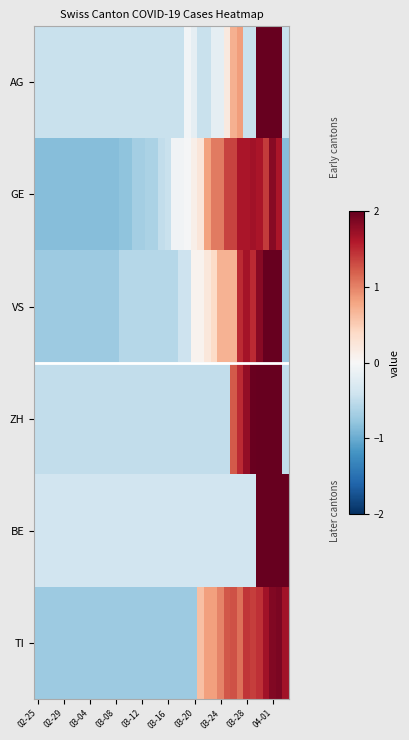

Reading right to left, extract all data points from this chart.

AG: -0.4	3.0	3.0	2.8	2.5	-0.4	-0.4	0.8	0.7	0.2	-0.2	-0.2	-0.4	-0.4	-0.2	-0.1	-0.4	-0.4	-0.4	-0.4	-0.4	-0.4	-0.4	-0.4	-0.4	-0.4	-0.4	-0.4	-0.4	-0.4	-0.4	-0.4	-0.4	-0.4	-0.4	-0.4	-0.4	-0.4	-0.4
GE: -0.9	1.6	1.8	1.4	1.6	1.7	1.6	1.6	1.4	1.4	1.0	1.0	0.8	0.2	0.1	-0.0	-0.1	-0.1	-0.4	-0.5	-0.6	-0.6	-0.7	-0.7	-0.8	-0.8	-0.9	-0.9	-0.9	-0.9	-0.9	-0.9	-0.9	-0.9	-0.9	-0.9	-0.9	-0.9	-0.9
VS: -0.7	2.6	2.1	2.1	1.8	1.5	1.7	1.5	0.7	0.7	0.7	0.4	0.2	0.1	0.1	-0.4	-0.4	-0.6	-0.6	-0.6	-0.6	-0.6	-0.6	-0.6	-0.6	-0.6	-0.7	-0.7	-0.7	-0.7	-0.7	-0.7	-0.7	-0.7	-0.7	-0.7	-0.7	-0.7	-0.7
ZH: -0.5	2.4	2.4	2.2	2.0	2.0	1.8	1.5	1.2	-0.5	-0.5	-0.5	-0.5	-0.5	-0.5	-0.5	-0.5	-0.5	-0.5	-0.5	-0.5	-0.5	-0.5	-0.5	-0.5	-0.5	-0.5	-0.5	-0.5	-0.5	-0.5	-0.5	-0.5	-0.5	-0.5	-0.5	-0.5	-0.5	-0.5
BE: 3.4	2.5	2.7	2.2	2.1	-0.4	-0.4	-0.4	-0.4	-0.4	-0.4	-0.4	-0.4	-0.4	-0.4	-0.4	-0.4	-0.4	-0.4	-0.4	-0.4	-0.4	-0.4	-0.4	-0.4	-0.4	-0.4	-0.4	-0.4	-0.4	-0.4	-0.4	-0.4	-0.4	-0.4	-0.4	-0.4	-0.4	-0.4
TI: 1.7	1.9	1.9	1.7	1.5	1.4	1.4	1.1	1.3	1.2	1.0	0.8	0.8	0.6	-0.7	-0.7	-0.7	-0.7	-0.7	-0.7	-0.7	-0.7	-0.7	-0.7	-0.7	-0.7	-0.7	-0.7	-0.7	-0.7	-0.7	-0.7	-0.7	-0.7	-0.7	-0.7	-0.7	-0.7	-0.7